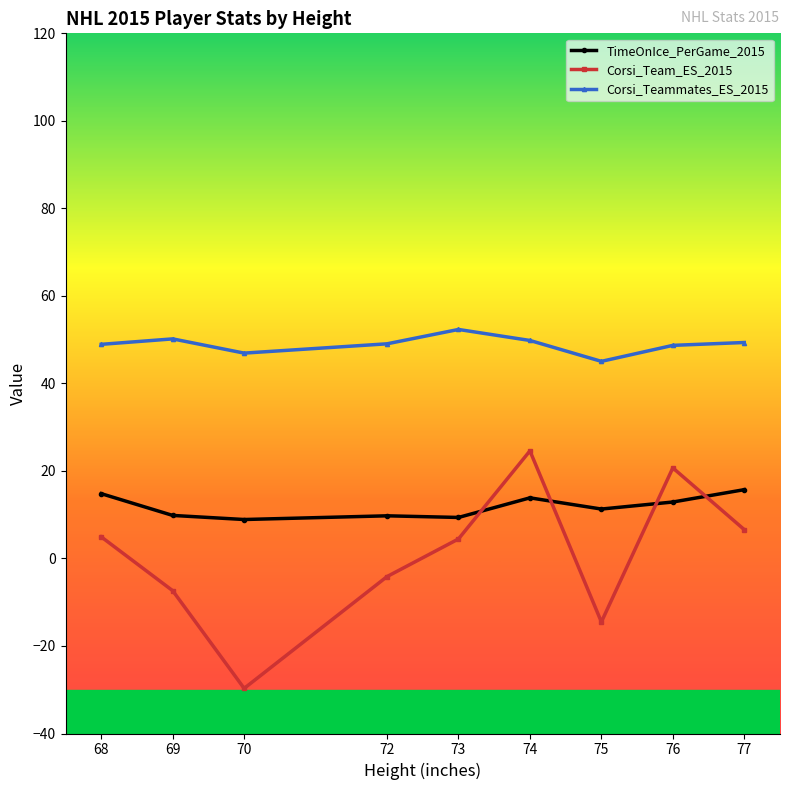

What is the approximate value of Corsi_Team_ES_2015 at 74?

24.6